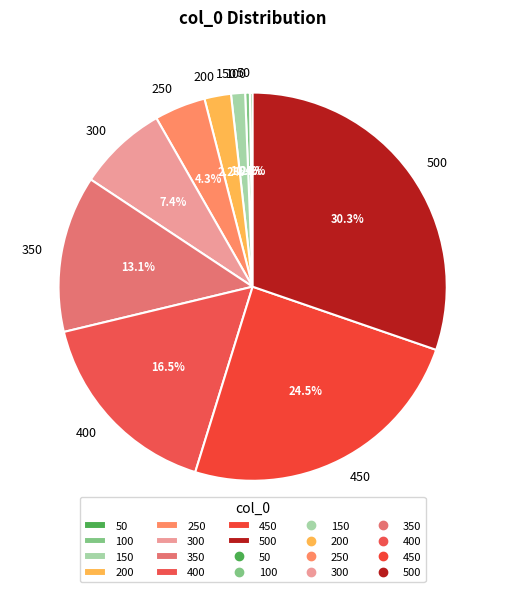

Does 300 represent more than half of the total?

No